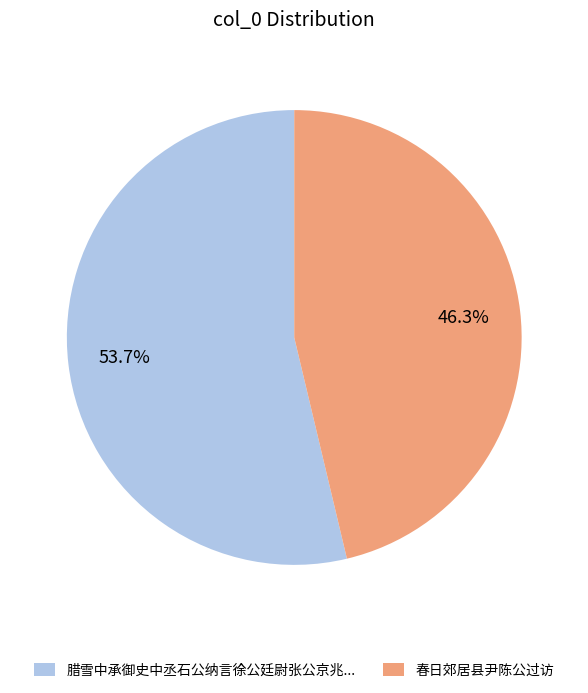

Rank the categories by value from lowest to highest.

春日郊居县尹陈公过访, 腊雪中承御史中丞石公纳言徐公廷尉张公京兆...